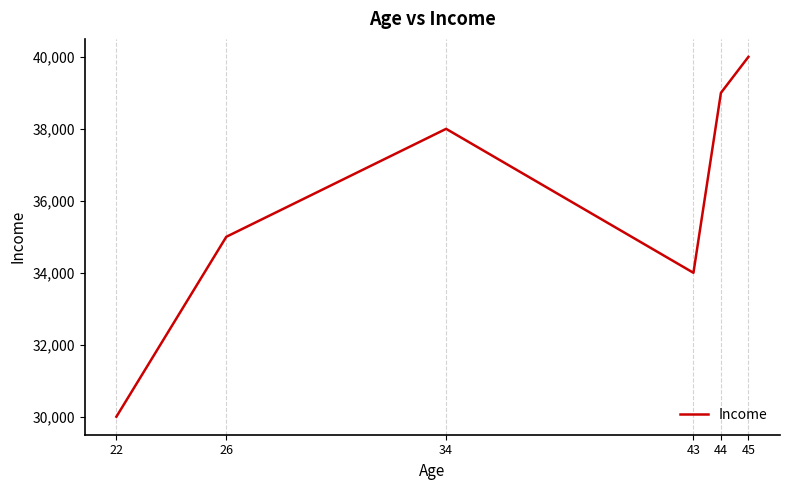

What is the sum of all values?

216000